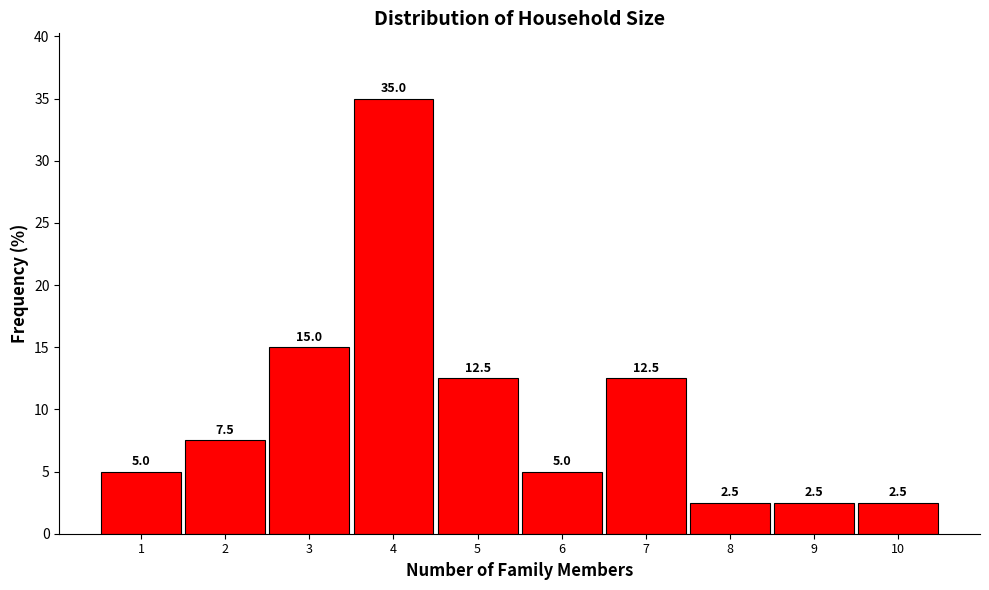

Reading left to right, list every bar in this chart as the range it spans on the x-axis followed by its height.

0.5 to 1.5: 5.0
1.5 to 2.5: 7.5
2.5 to 3.5: 15.0
3.5 to 4.5: 35.0
4.5 to 5.5: 12.5
5.5 to 6.5: 5.0
6.5 to 7.5: 12.5
7.5 to 8.5: 2.5
8.5 to 9.5: 2.5
9.5 to 10.5: 2.5